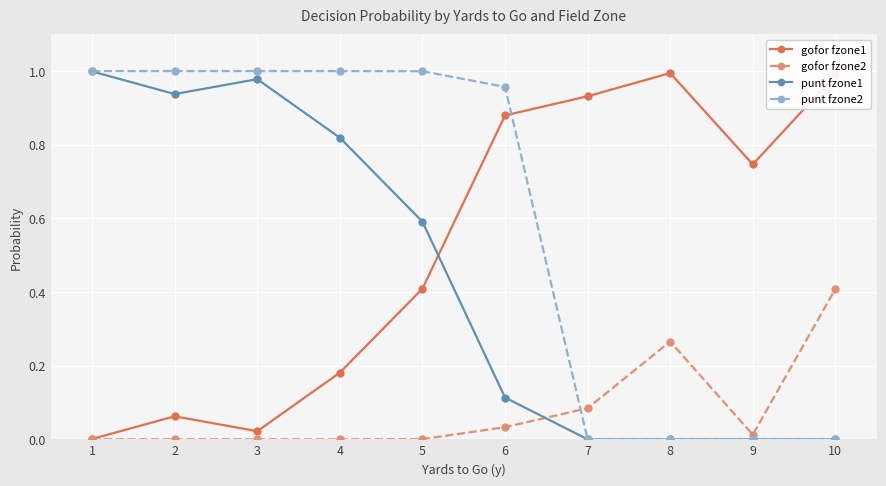

How many data points does each series have?

10